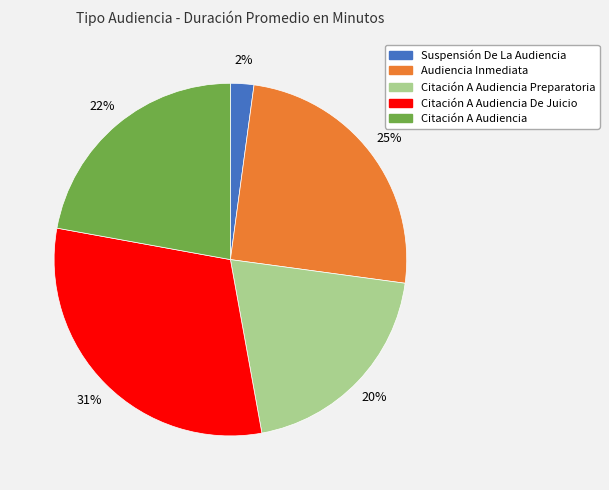

Combined, do Citación A Audiencia De Juicio and Citación A Audiencia account for over 50%?

Yes